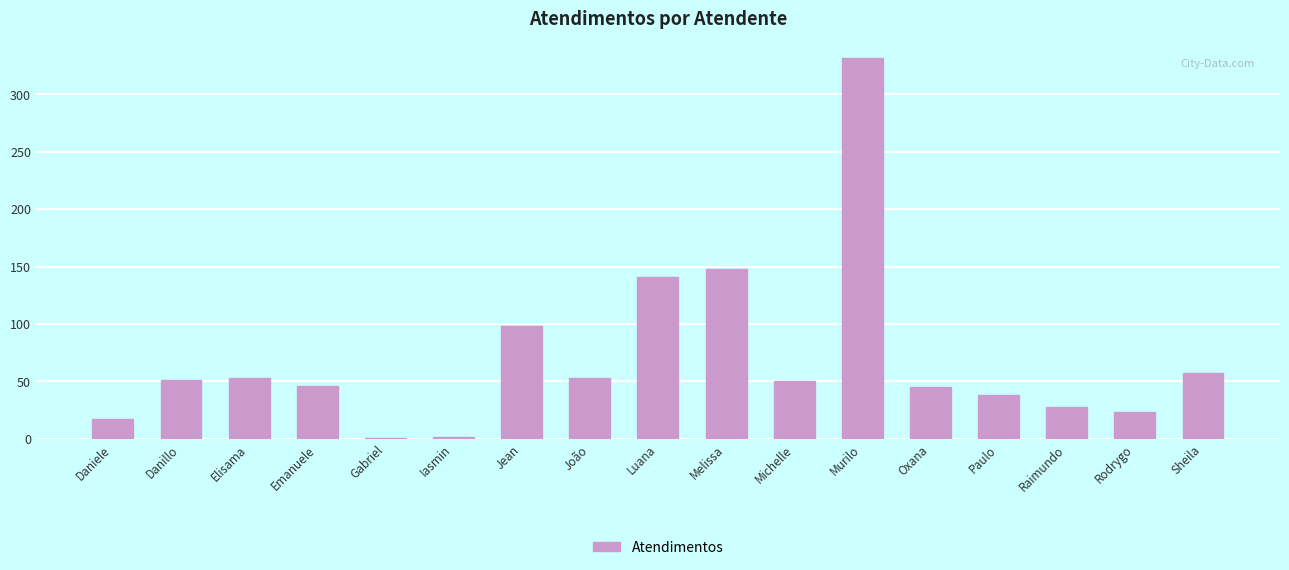

Are the bars horizontal?

No